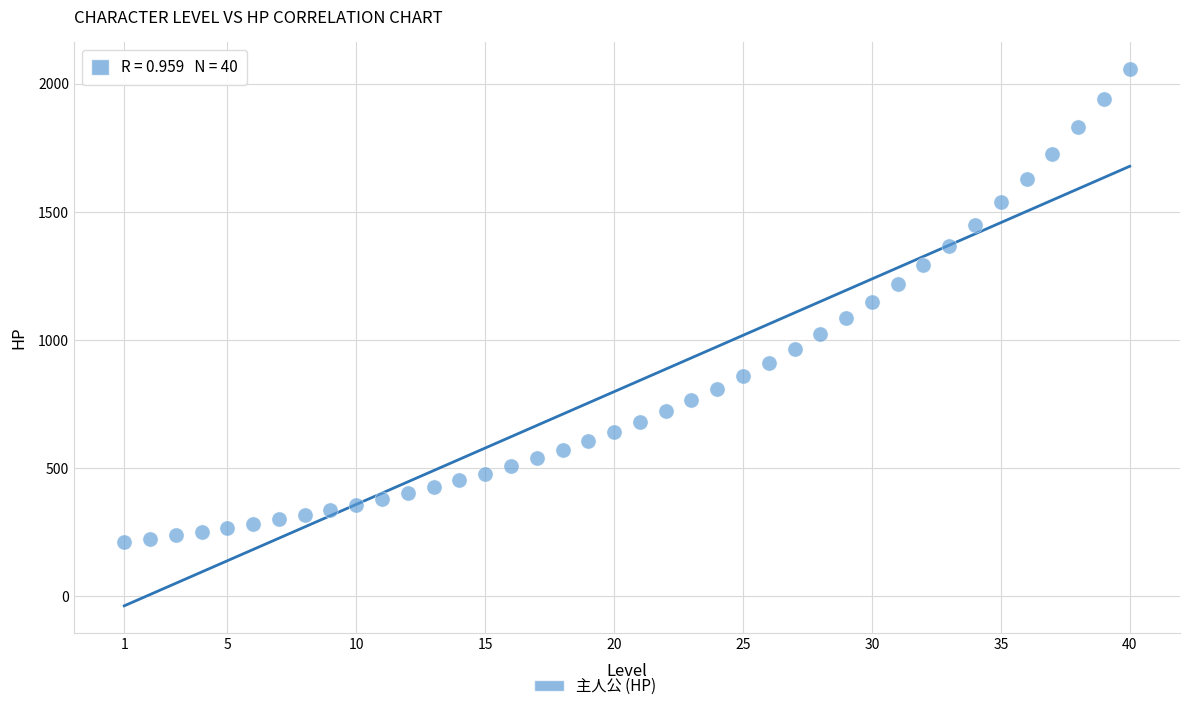

What is the range of Y values (max minus min)?

1845